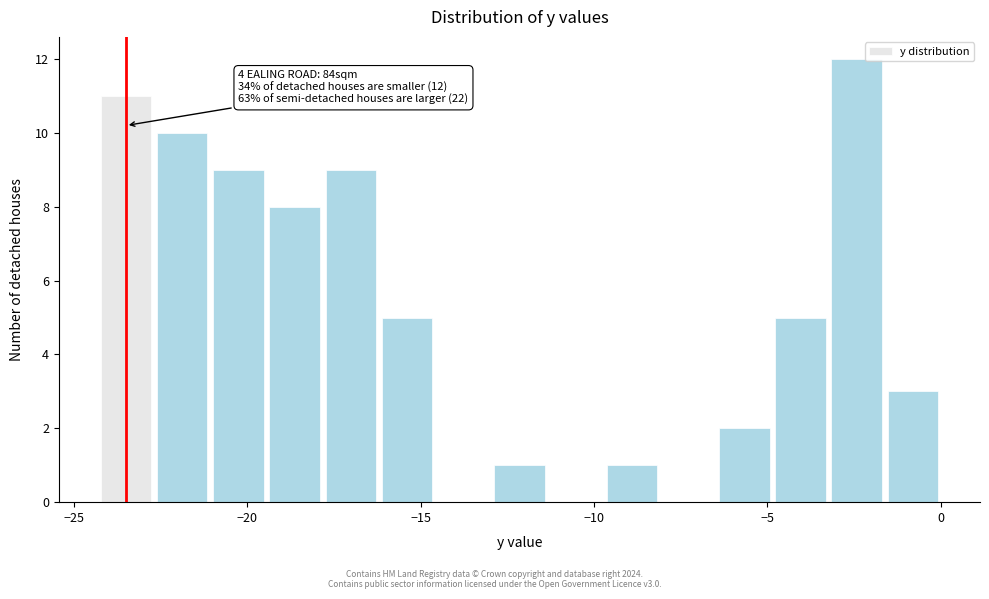

Read against the x-axis, roughly where is the centre of the tallest bar?

-2.5